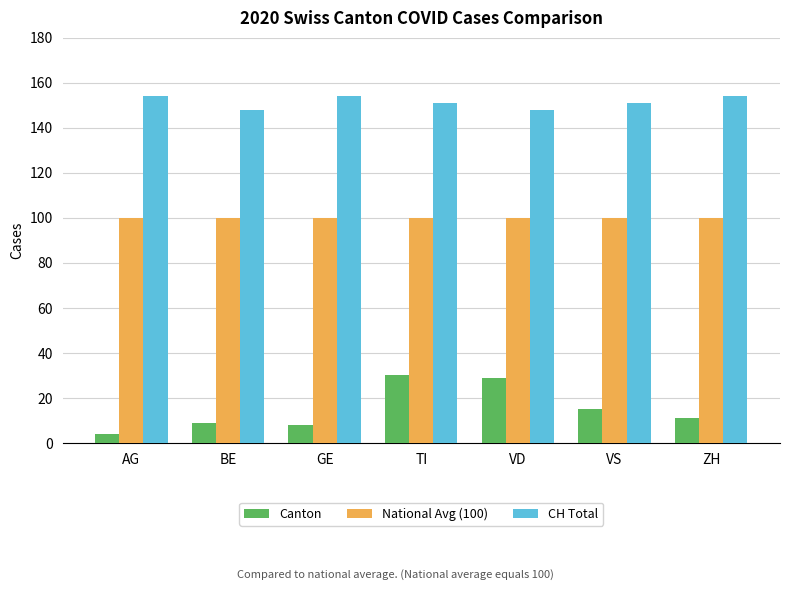

Which series has the widest spread of values?

Canton